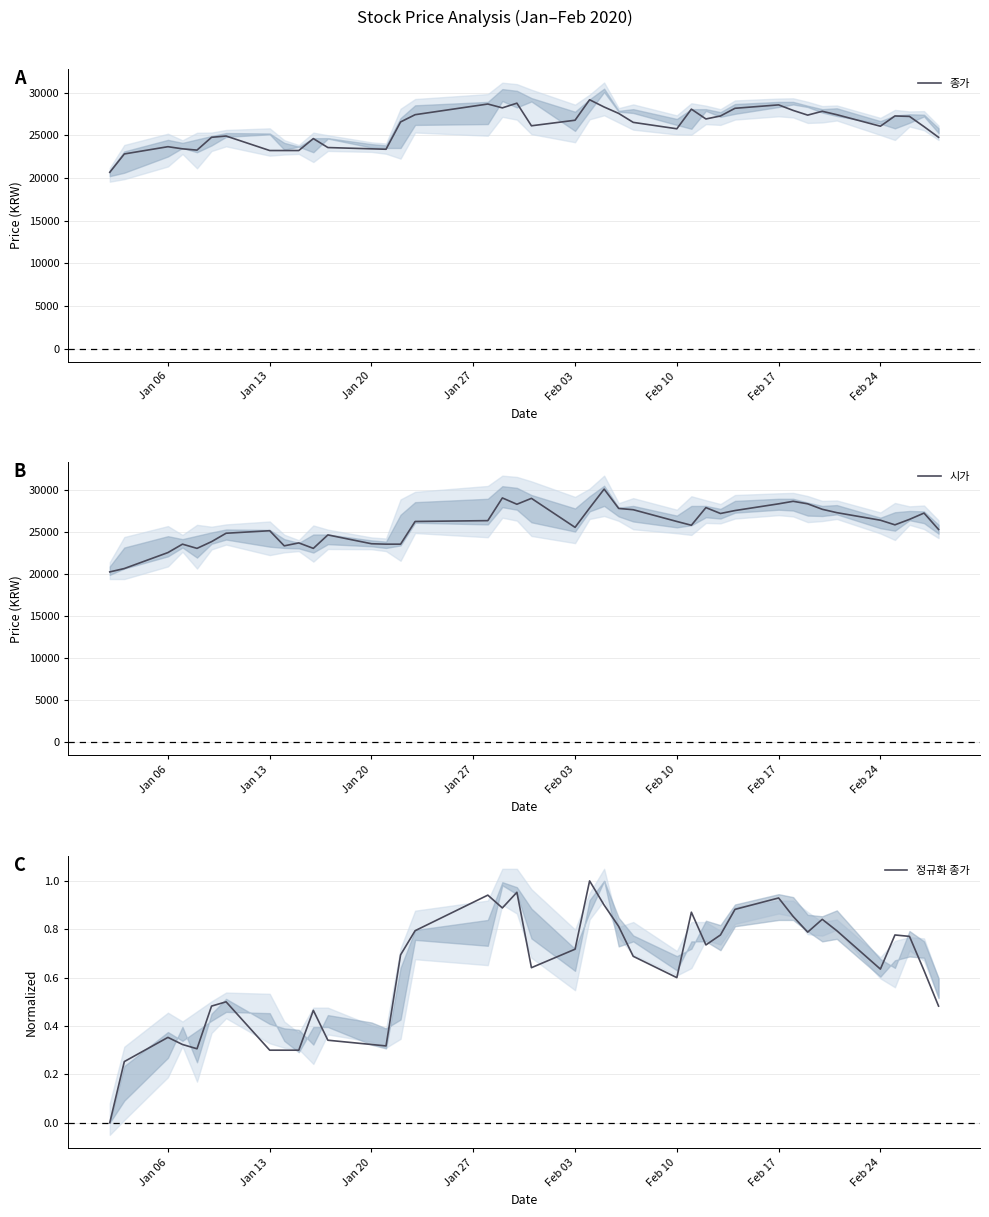

What is the maximum value for 종가?

29150